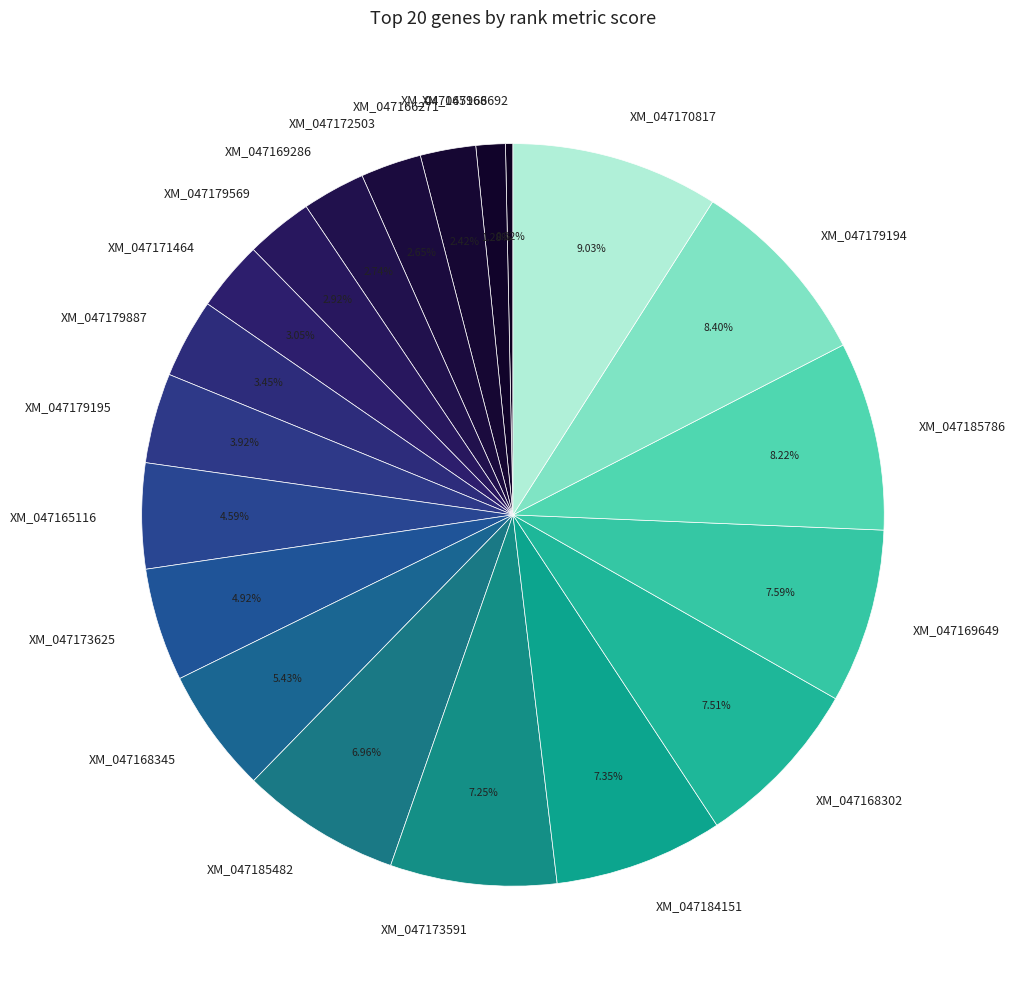

Do XM_047170817 and XM_047169649 together represent more than half of the pie?

No